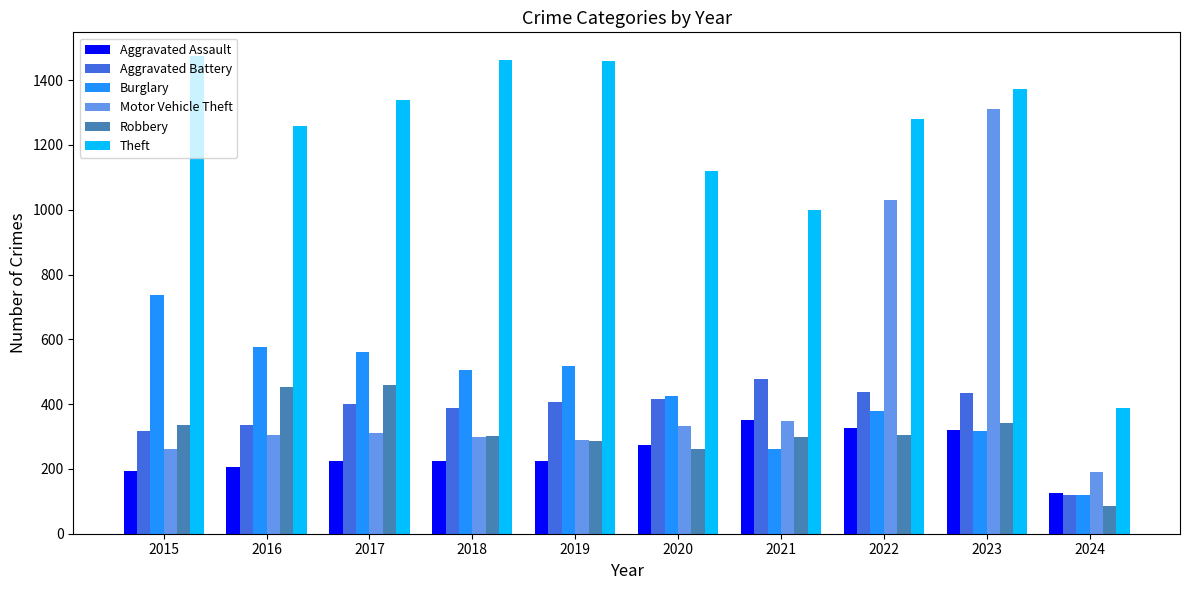

At how many categories does at least one series exceed 731?

9